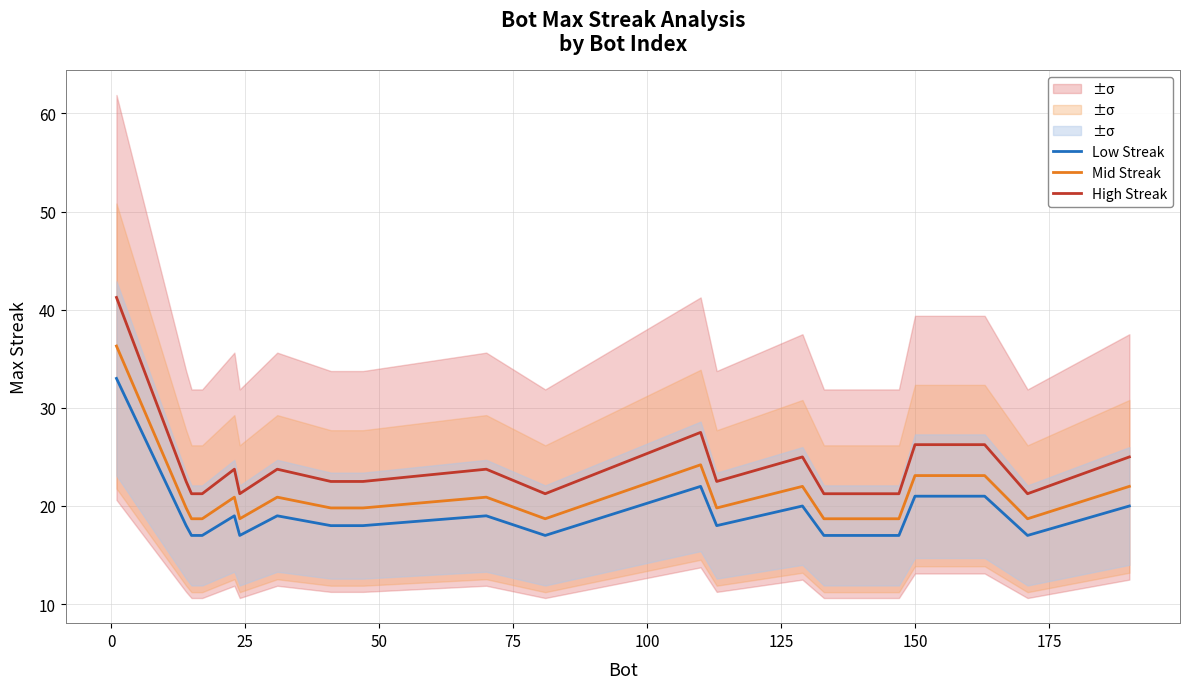

True or false: Mid Streak and Low Streak intersect in this chart.

False